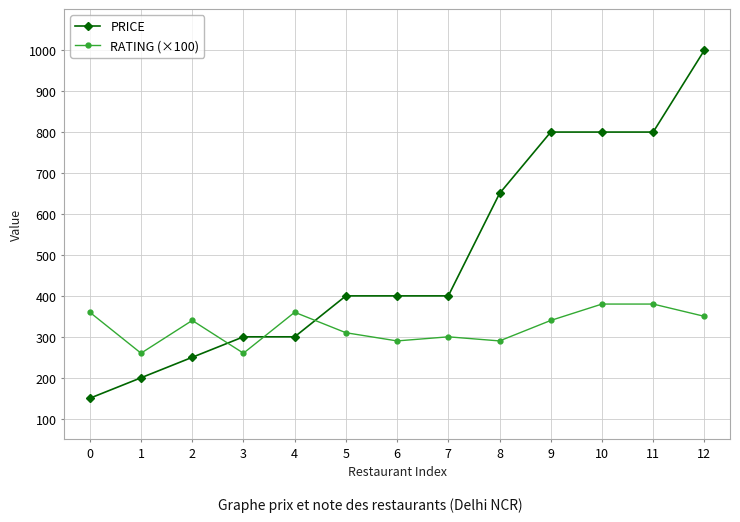

Which series has the largest range (max minus min)?

PRICE